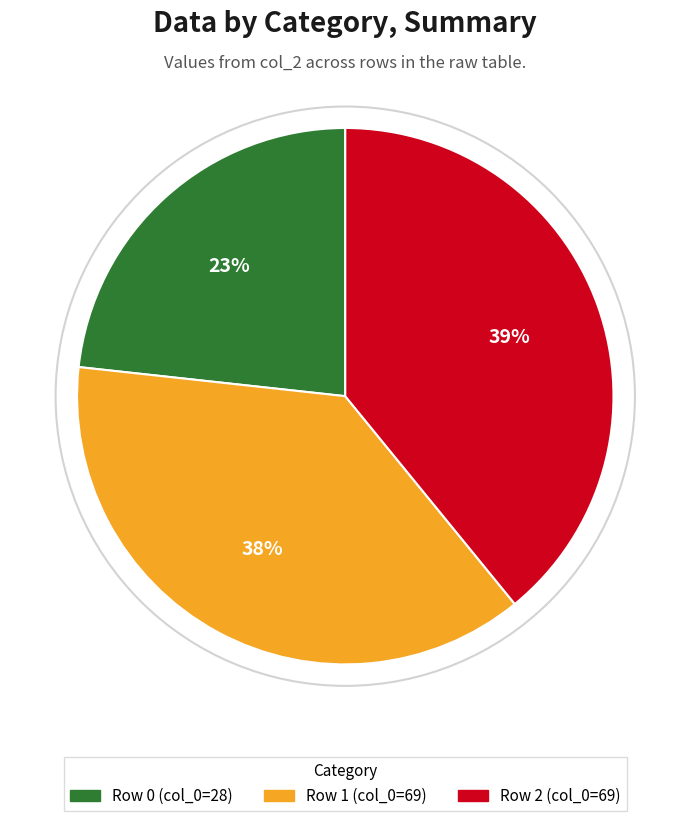

To the nearest percent, what is the difference between the largest and smallest slice percentages?

16%